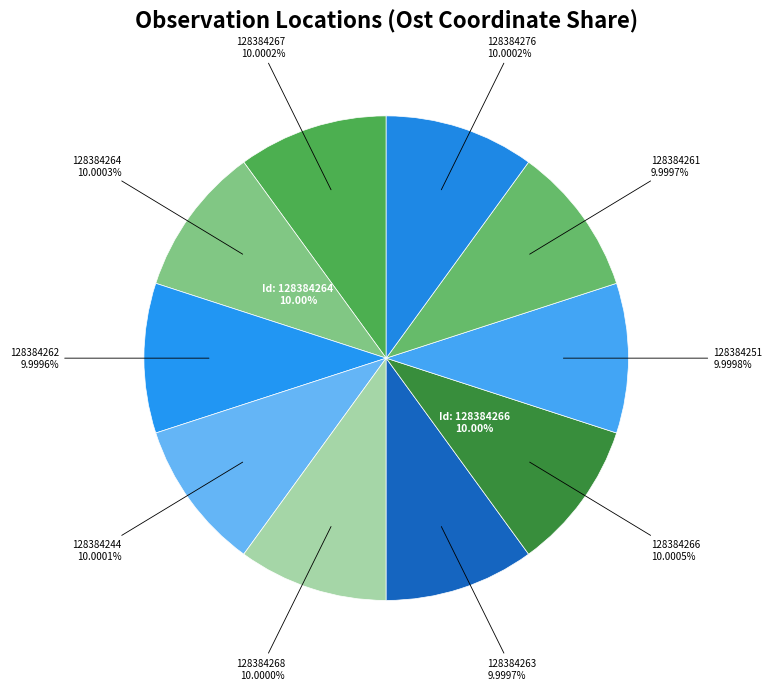

Which category has the biggest portion of the pie?

128384266